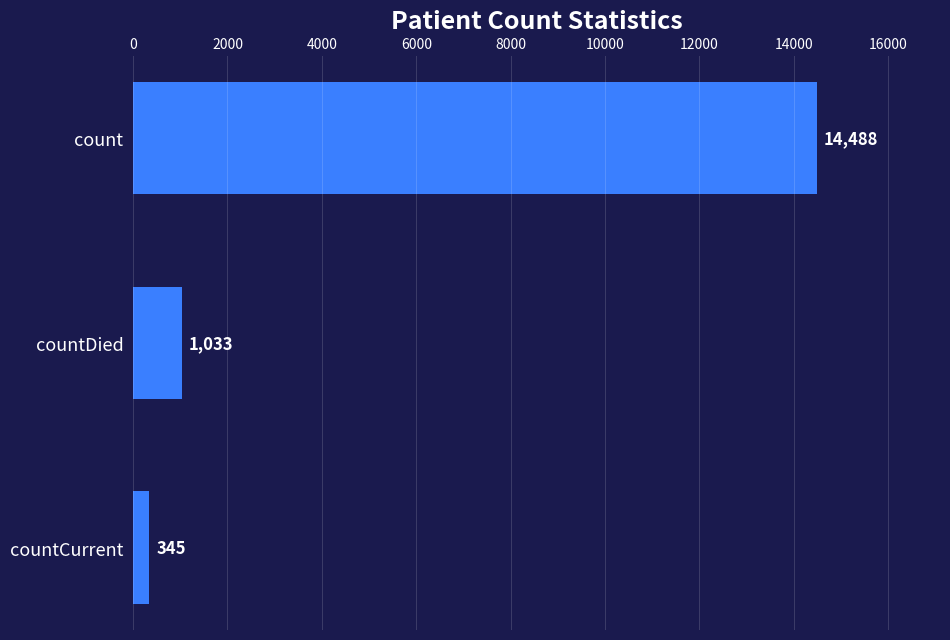

True or false: the data shows 1033 at countDied.

True